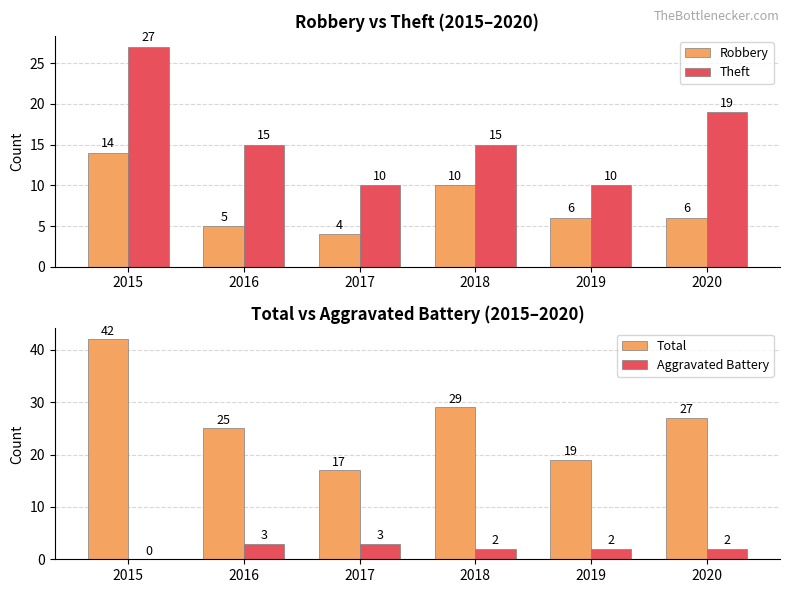

At how many categories does at least one series exceed 30?

1